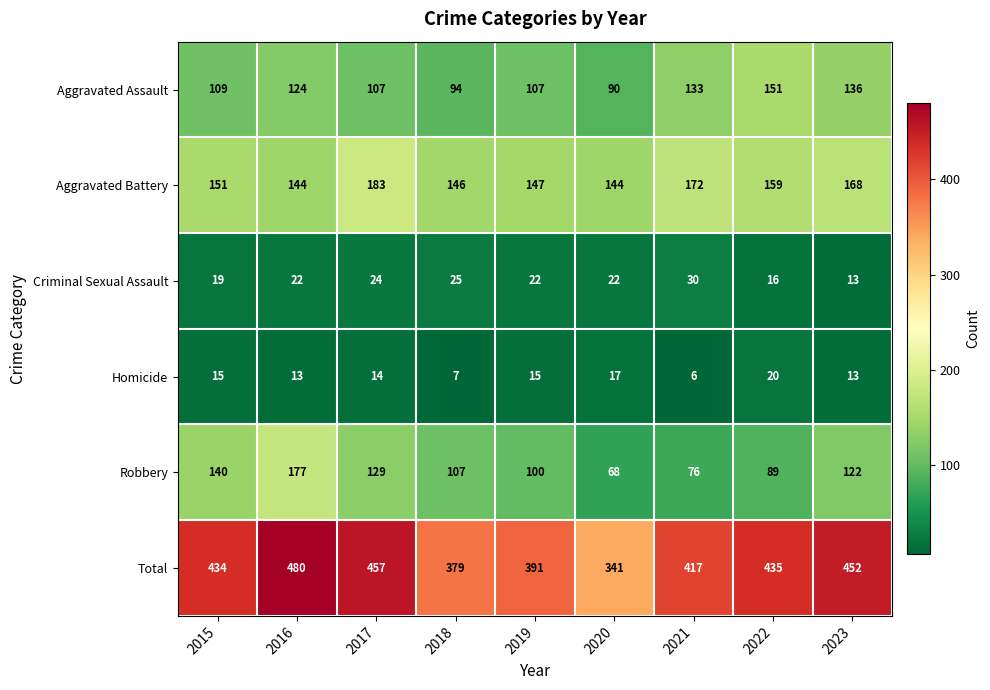

What is the difference between the Criminal Sexual Assault values at 2018 and 2023?

12